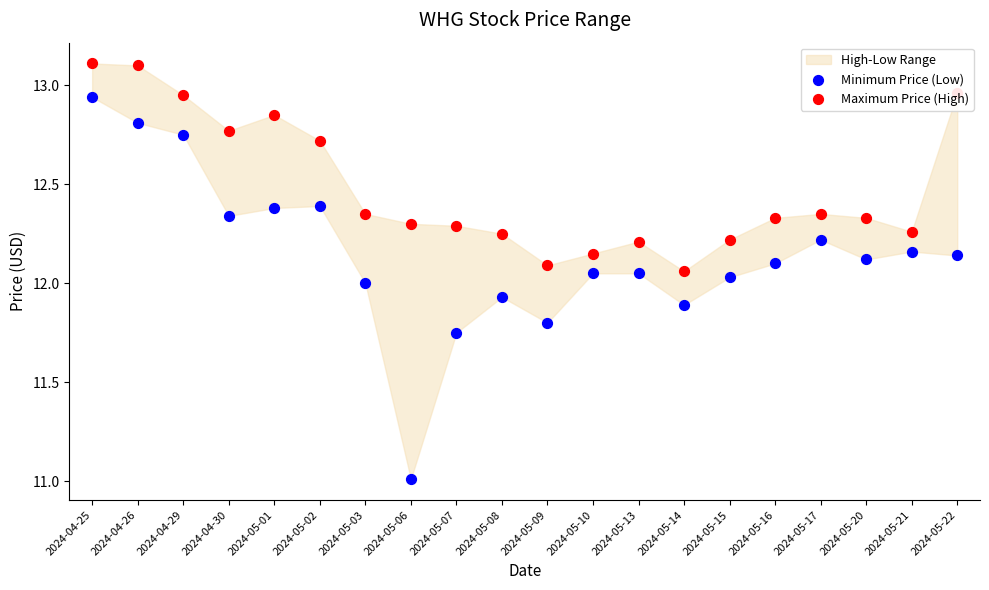

Which series has the widest spread of Y values?

Minimum Price (Low)